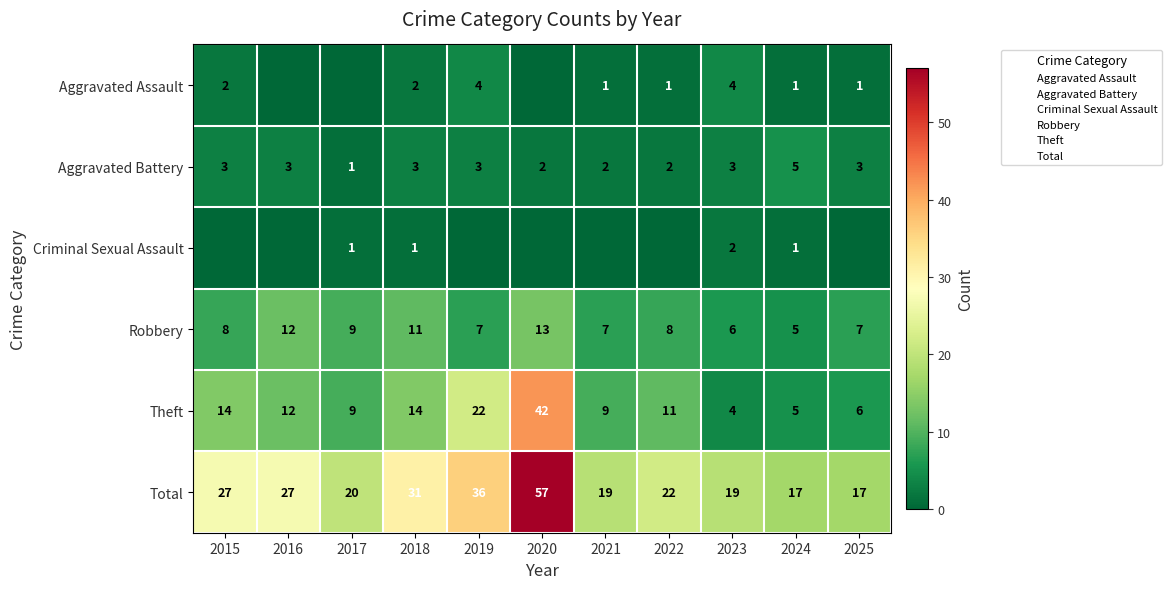

What is the difference between the maximum and minimum values in the Criminal Sexual Assault series?

2